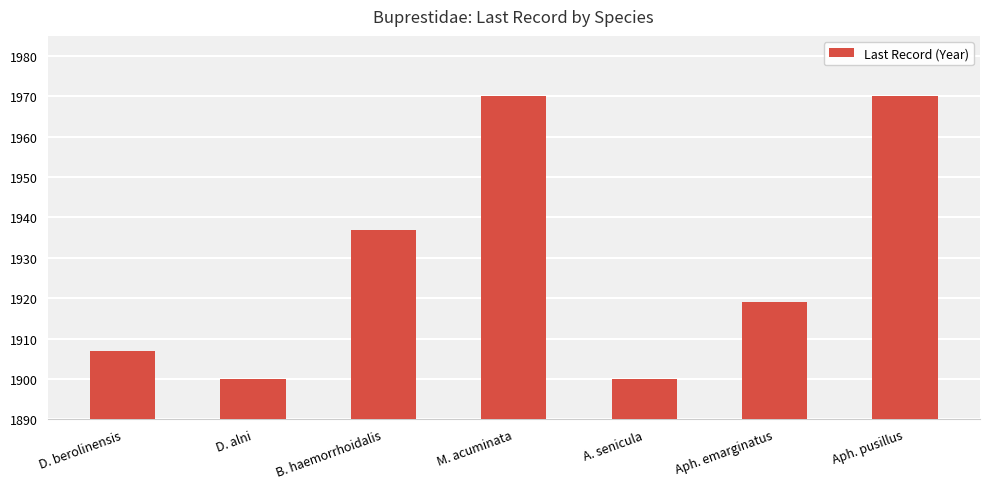

What is the difference between the maximum and minimum values?

70